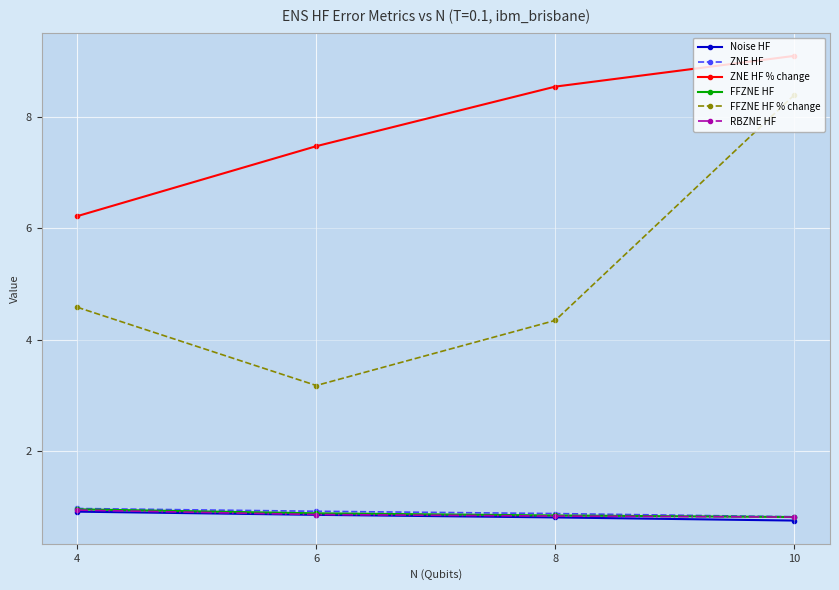

Is it true that FFZNE HF % change equals 4.3 at 6?

False